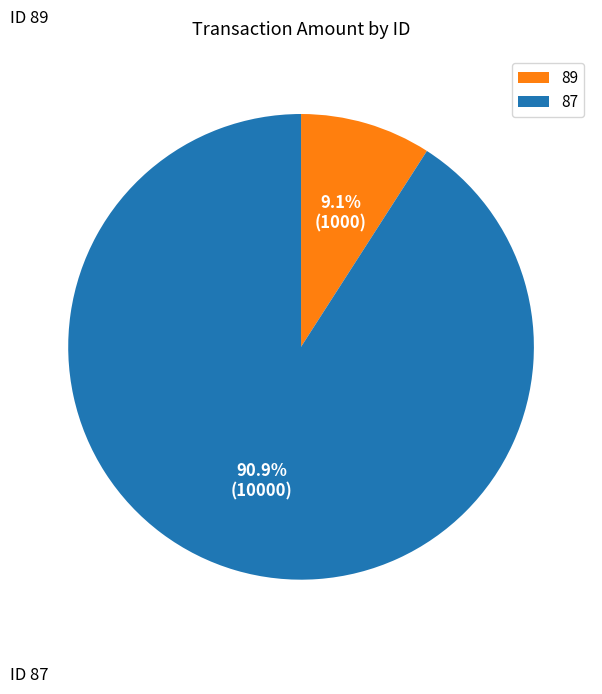

Does 89 account for over 50% of the chart?

No